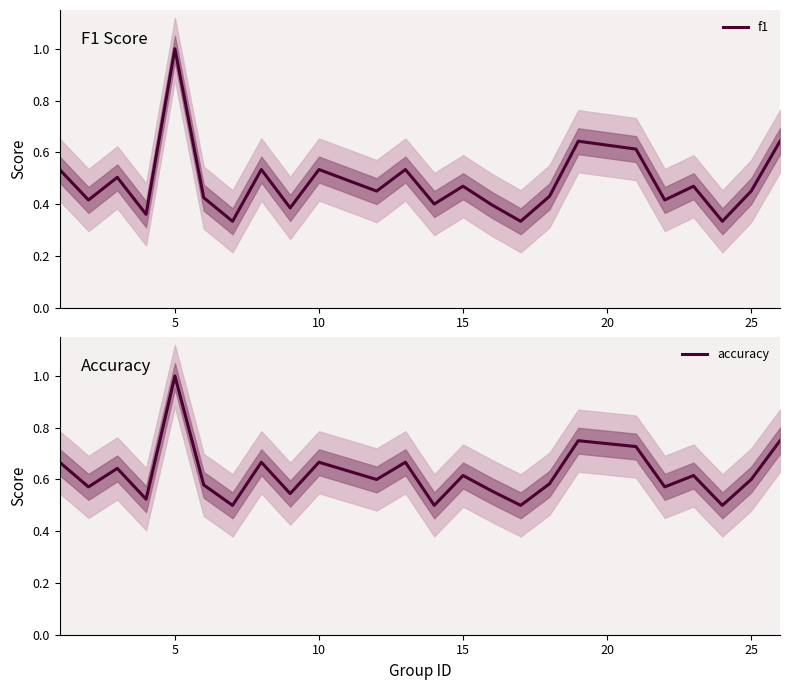

Does the chart have visible grid lines?

No